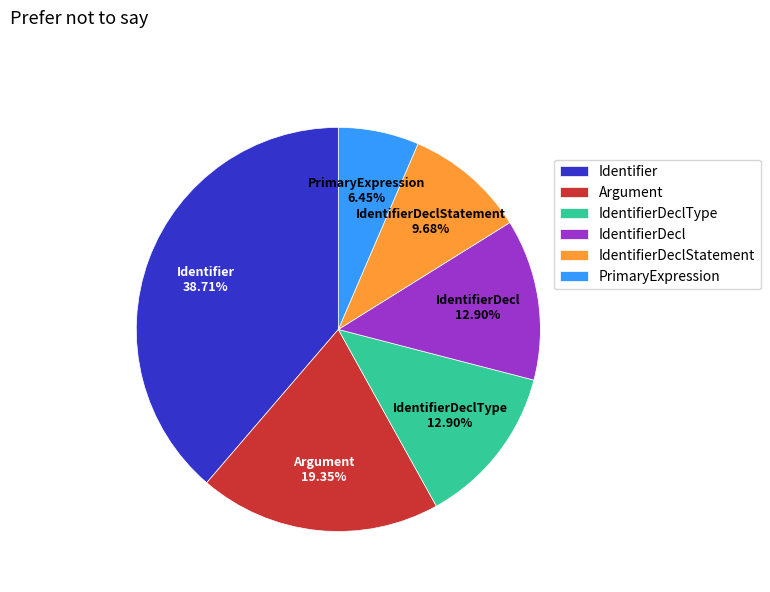

Which slice is the largest?

Identifier